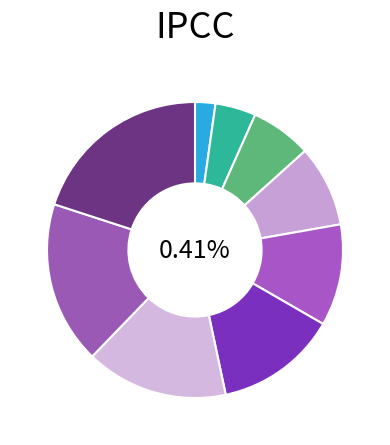

Does 设备交回 represent more than half of the total?

No